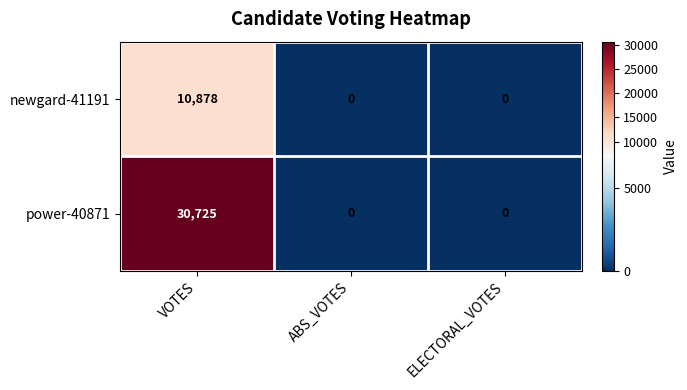

Which label corresponds to the largest value in the chart?

VOTES